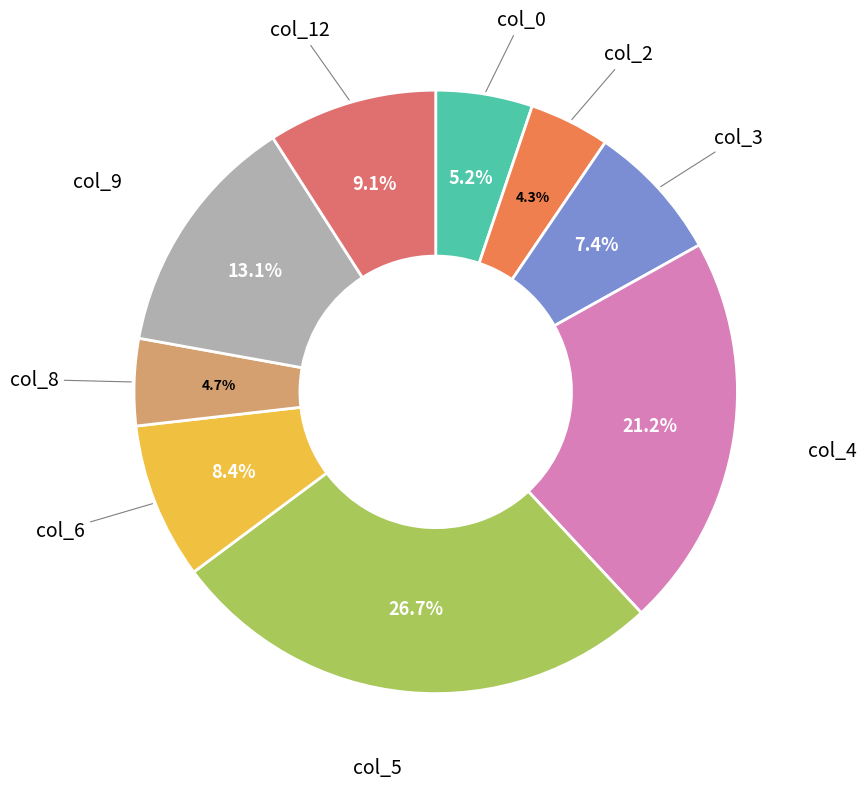

To the nearest percent, what is the average slice percentage?

11%